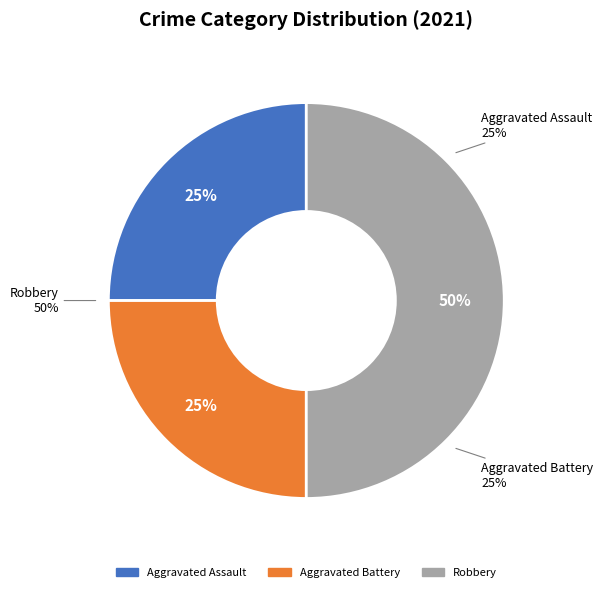

True or false: Aggravated Assault accounts for 25% of the total.

True